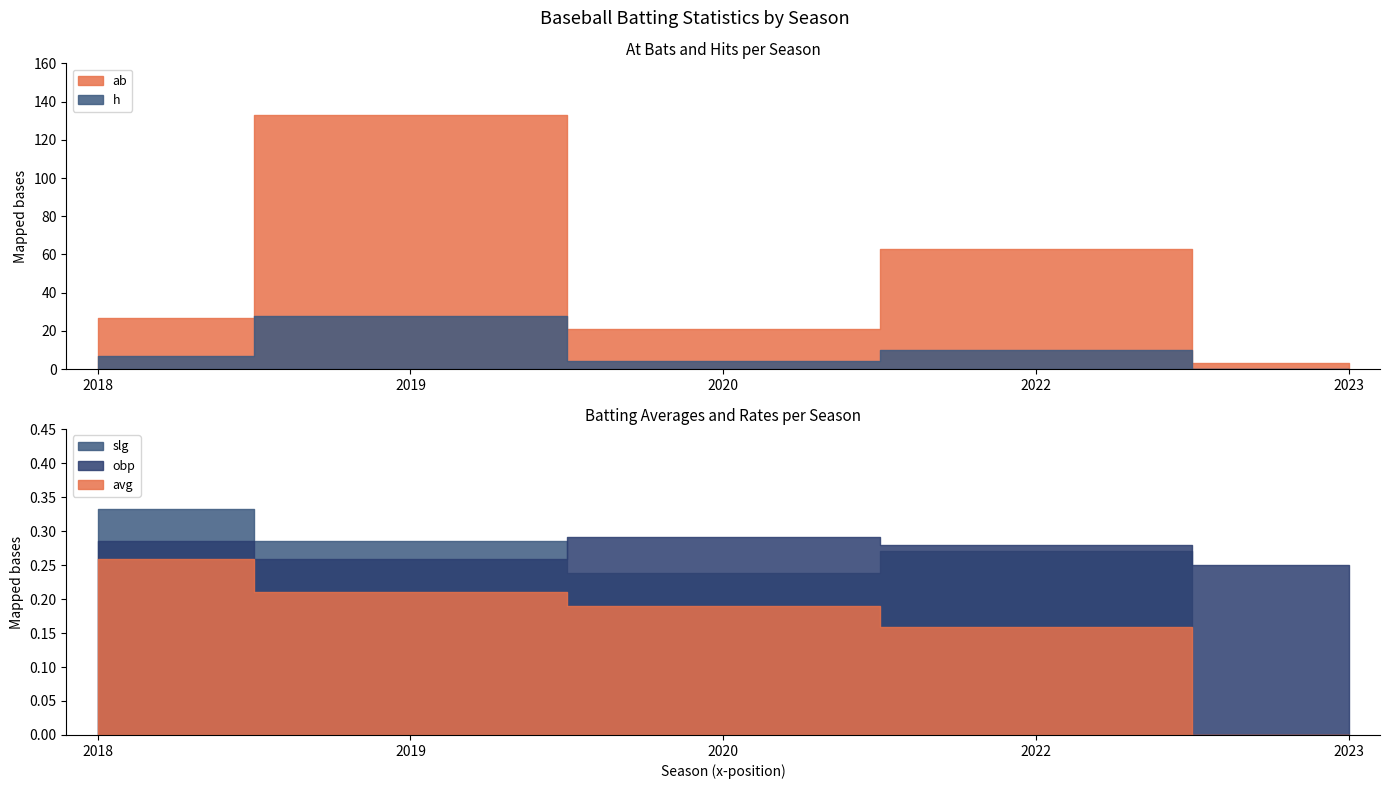

Reading right to left, what are all the values shown in this chart?

ab: 2023=3.0	2022=63.0	2020=21.0	2019=133.0	2018=27.0
h: 2023=0.0	2022=10.0	2020=4.0	2019=28.0	2018=7.0
avg: 2023=0.0	2022=0.2	2020=0.2	2019=0.2	2018=0.3
obp: 2023=0.2	2022=0.3	2020=0.3	2019=0.3	2018=0.3
slg: 2023=0.0	2022=0.3	2020=0.2	2019=0.3	2018=0.3